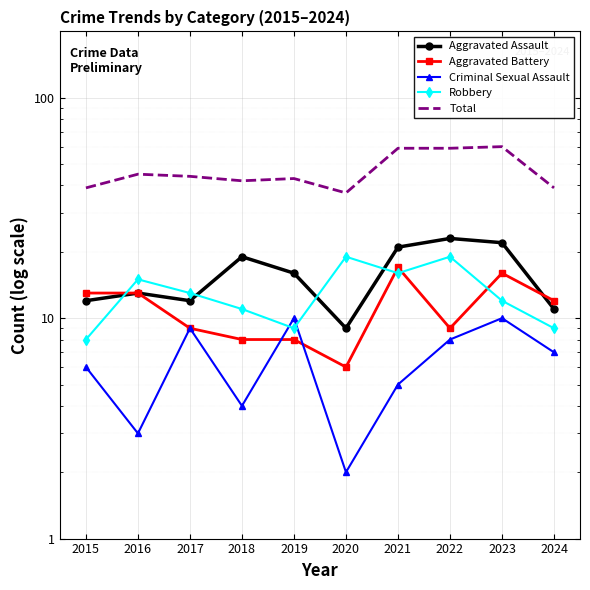

Is it true that Aggravated Assault equals 21 at 2015?

False